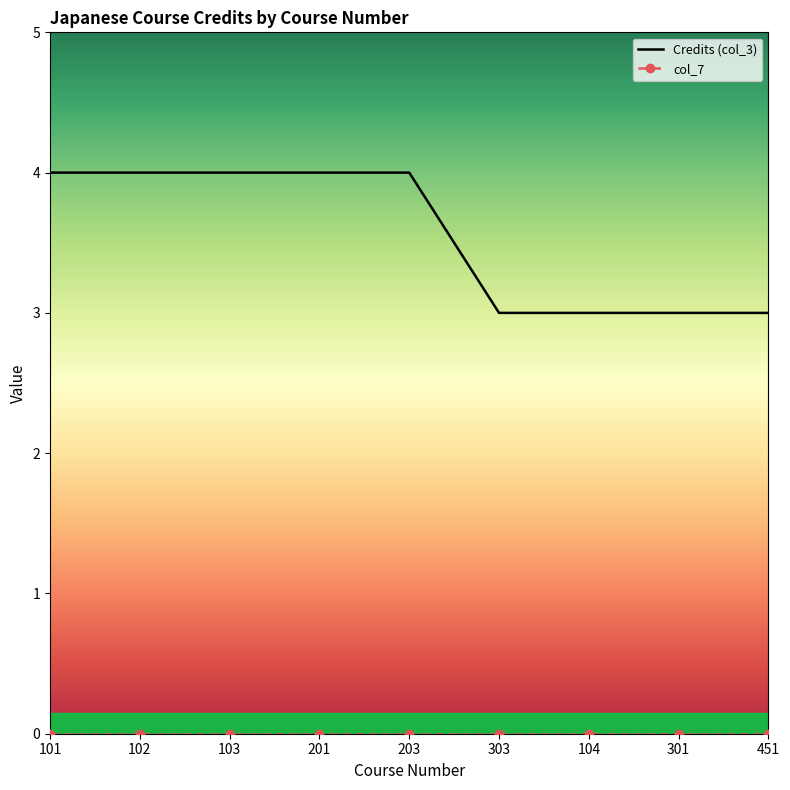

What is the total value across all series at 201?

4